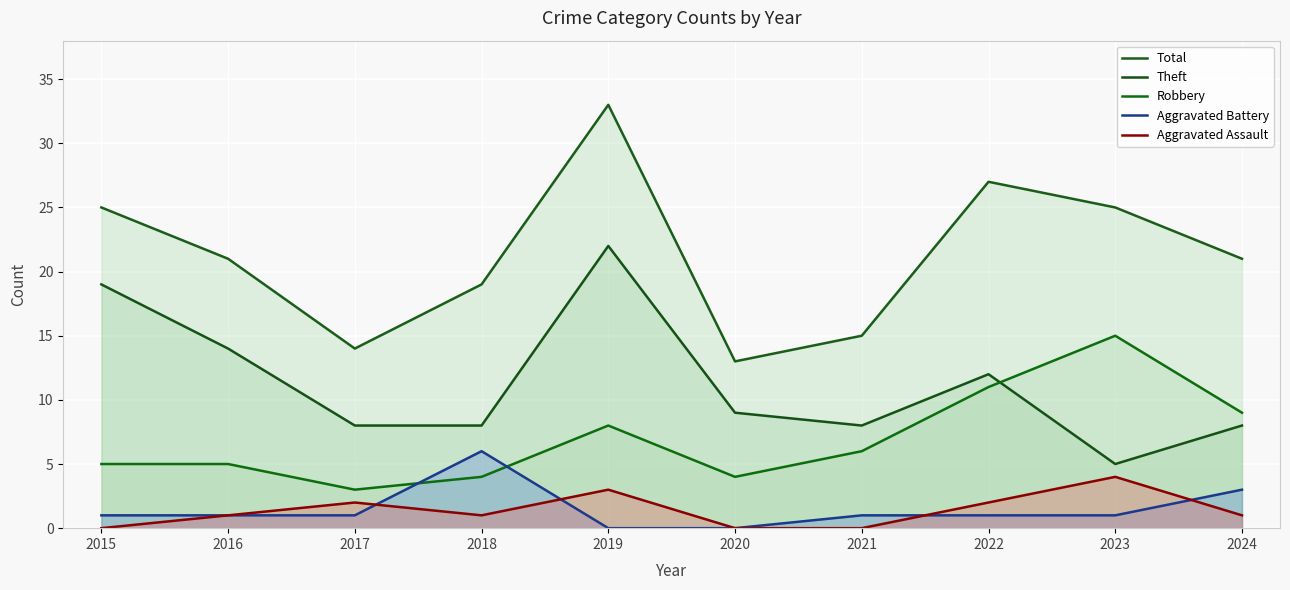

Where is the first local minimum for Theft?

2021